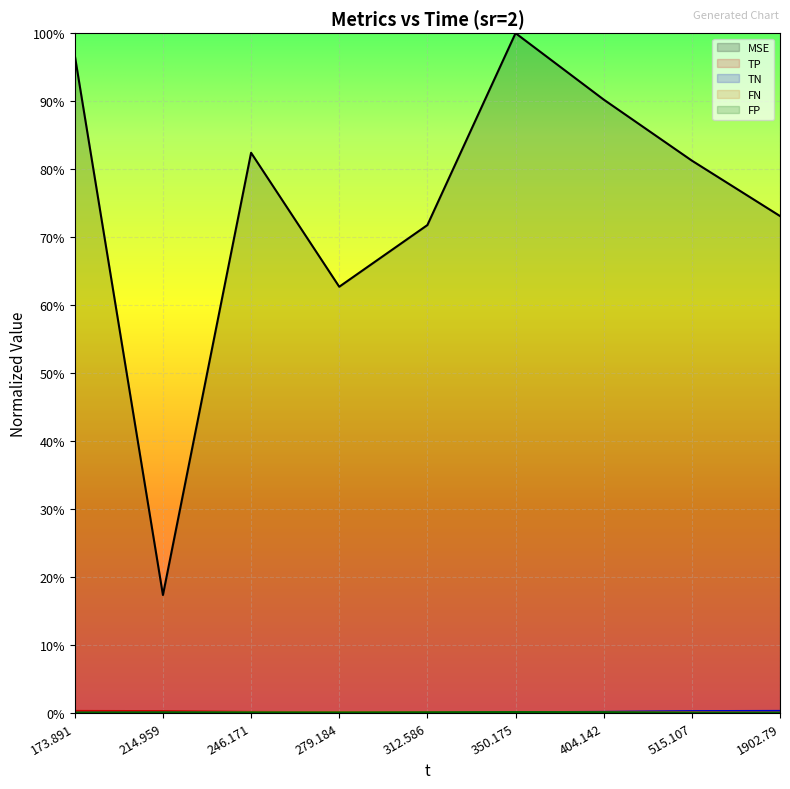

What position from the left is 404.142?

7